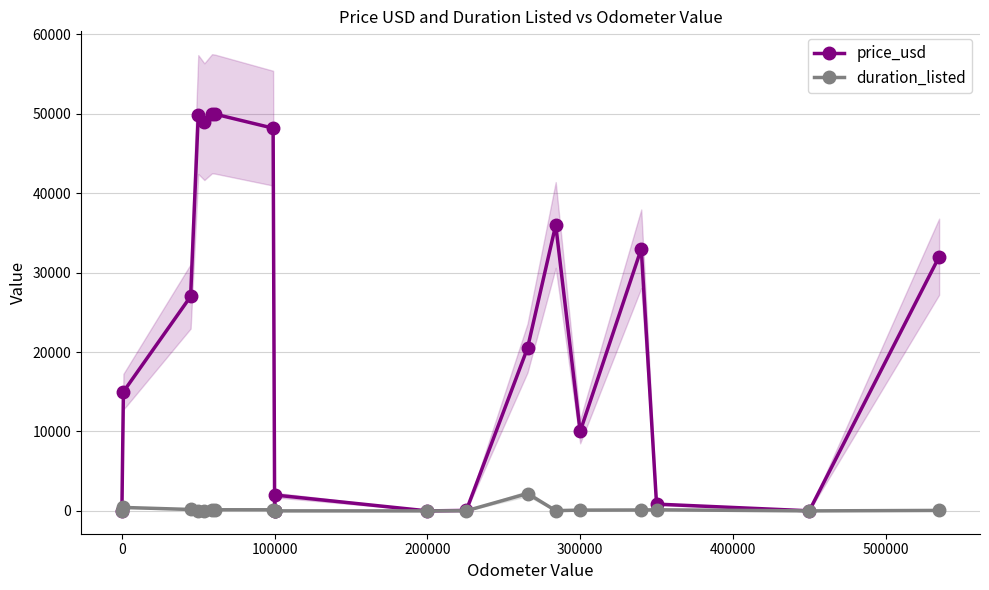

Is this an area chart (filled region under the line)?

No